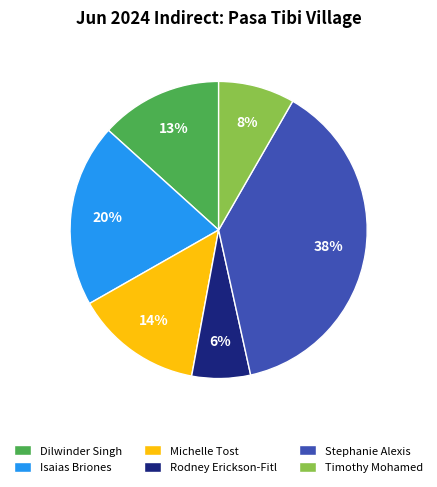

Is it true that Rodney Erickson-Fitl is 1% of the pie?

False